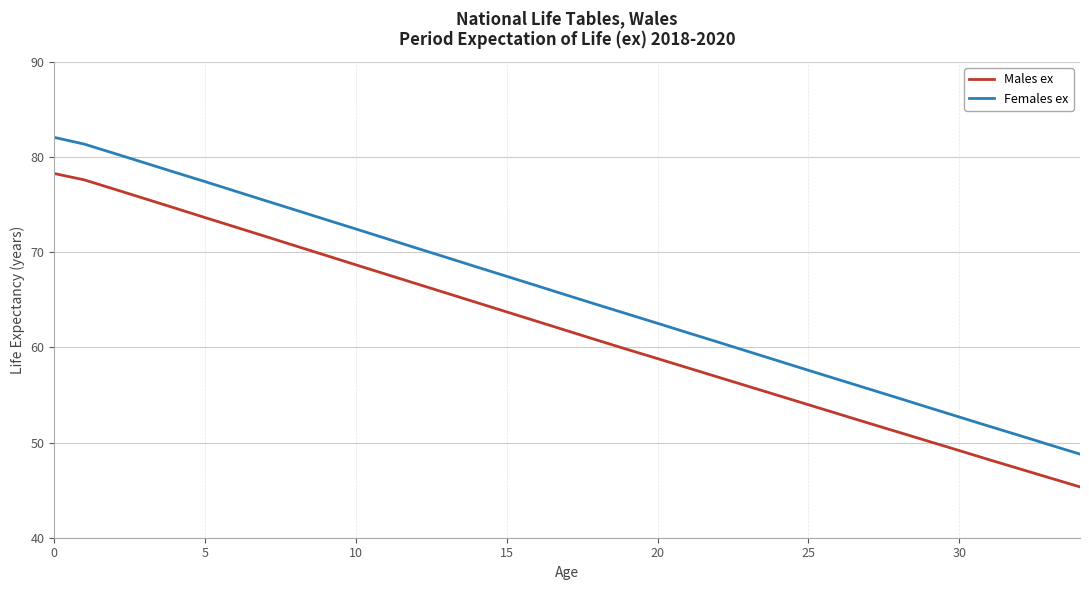

Which series has the largest range (max minus min)?

Females ex